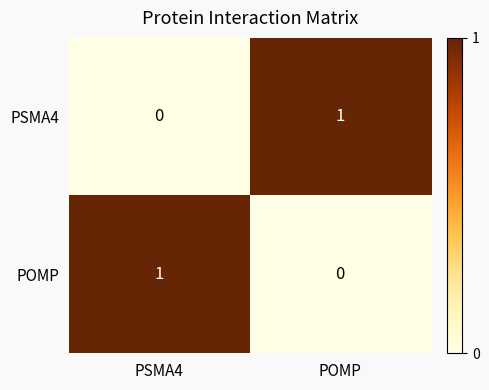

Which category has the highest value in the POMP series?

PSMA4